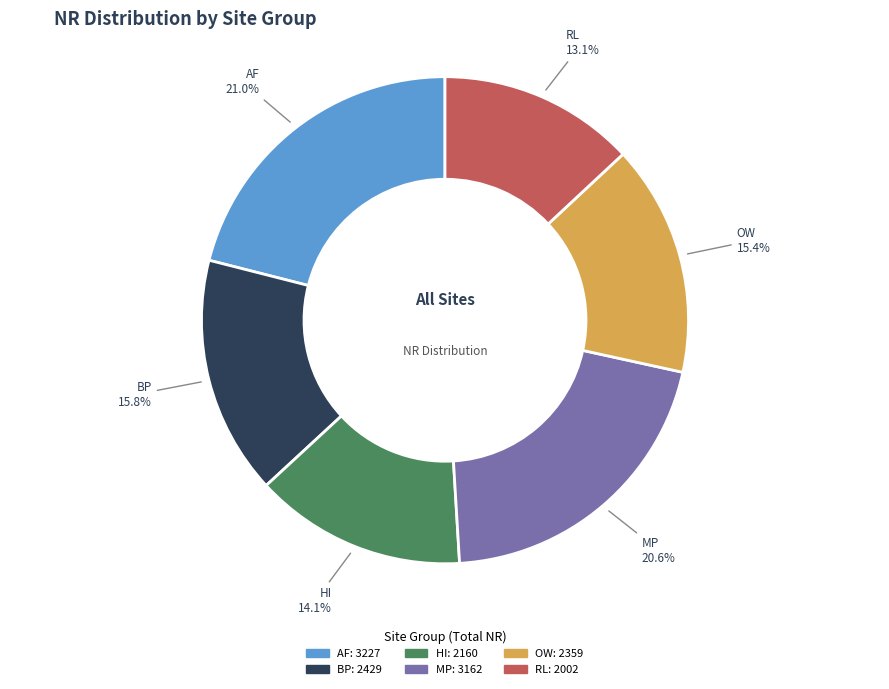

To the nearest percent, what is the difference between the largest and smallest slice percentages?

8%